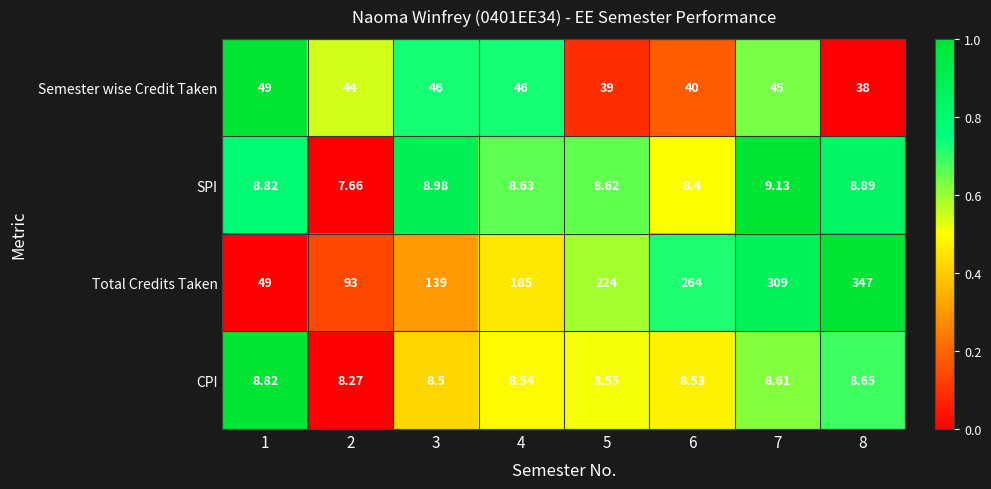

Which series changed the most between 2 and 4?

Total Credits Taken